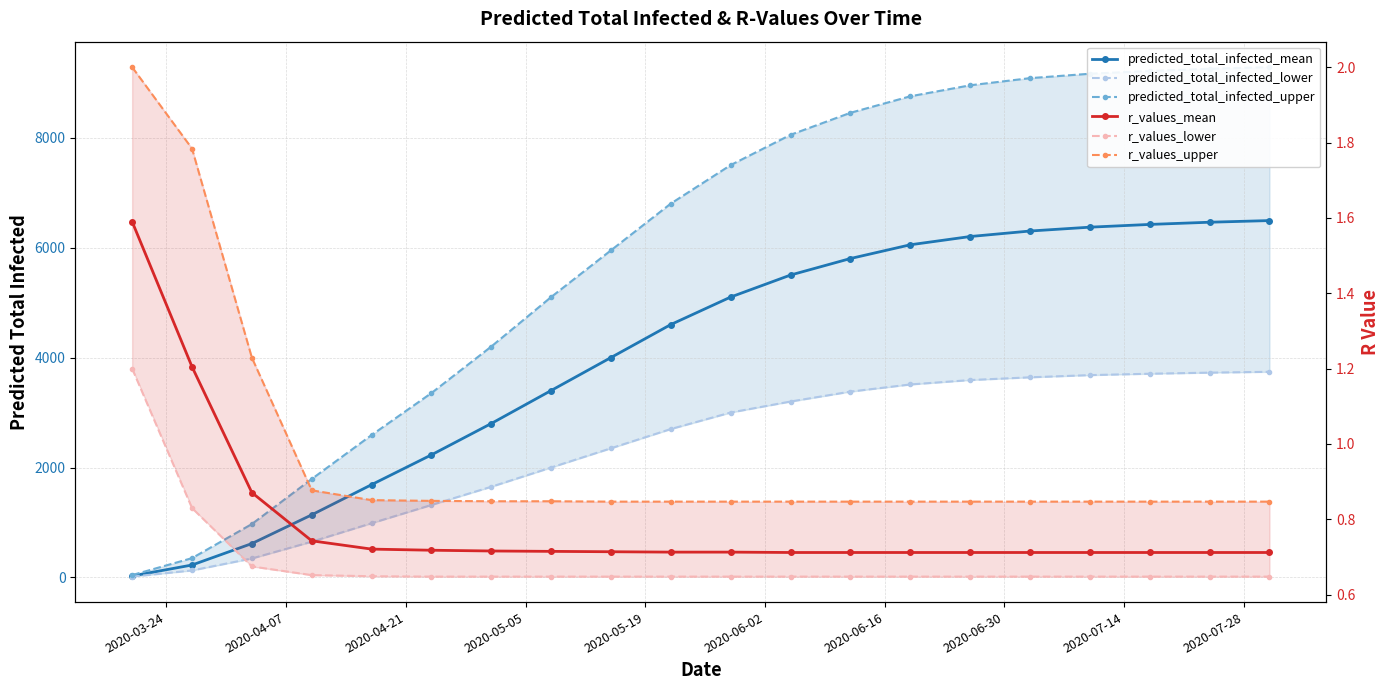

How many lines are shown in the chart?

6